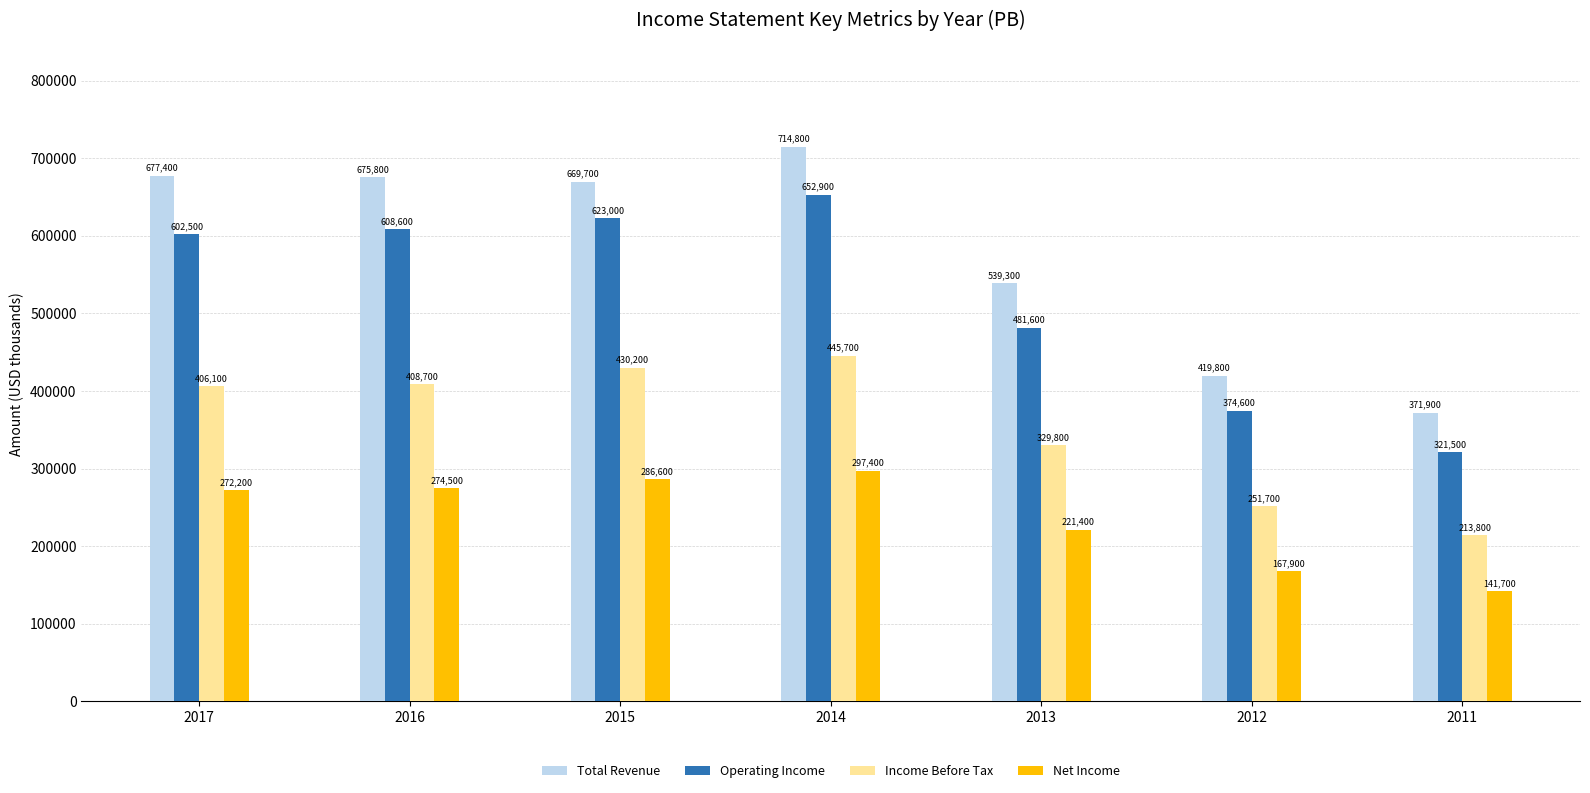

Does the chart contain any negative values?

No